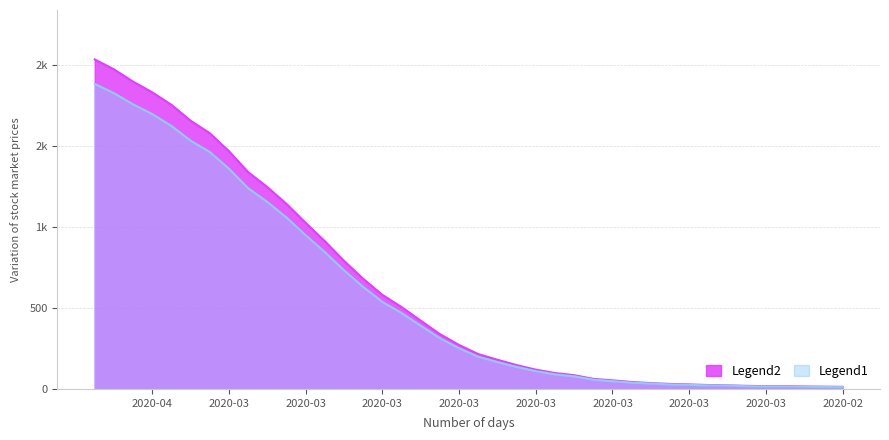

True or false: value_smooth and value intersect in this chart.

False